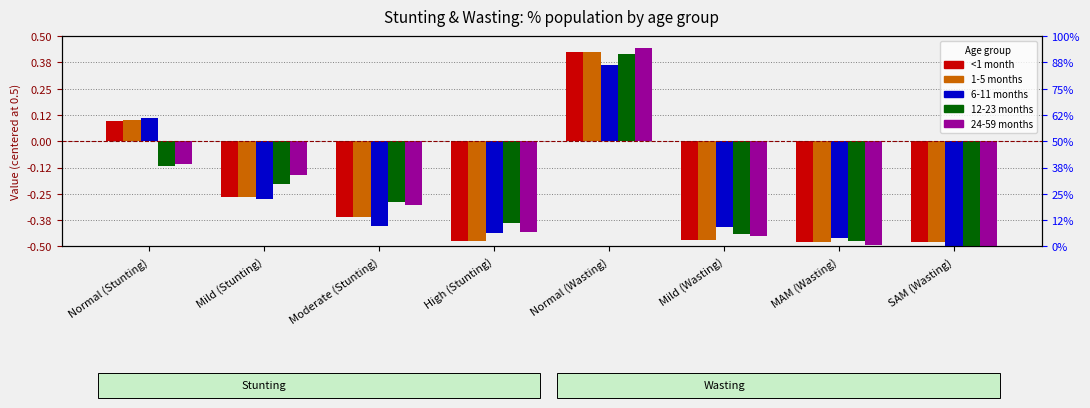

What is the greatest value displayed?

0.4